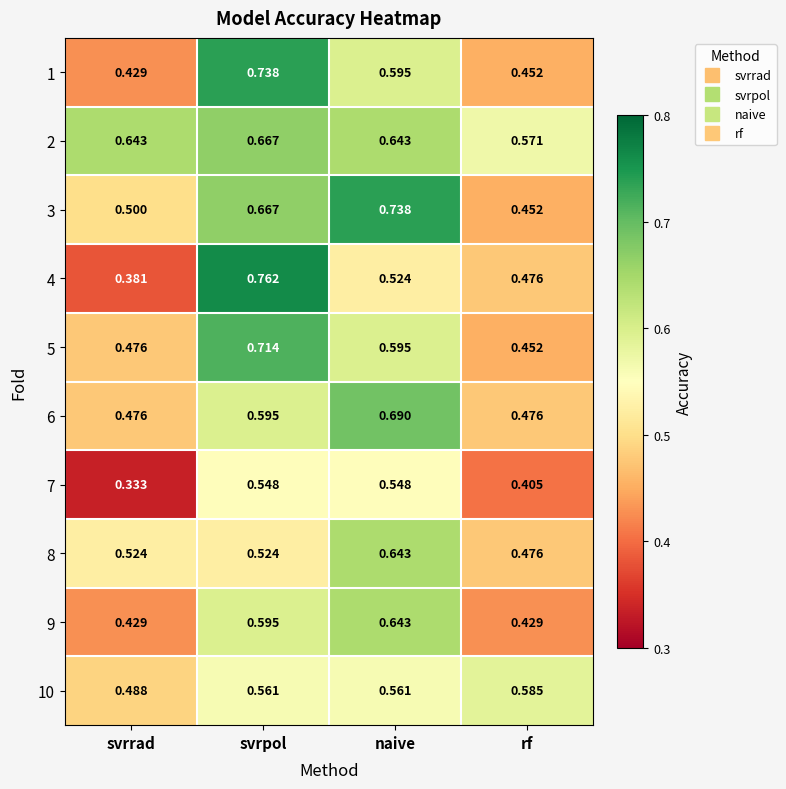

Which category has the highest value across all series?

svrpol